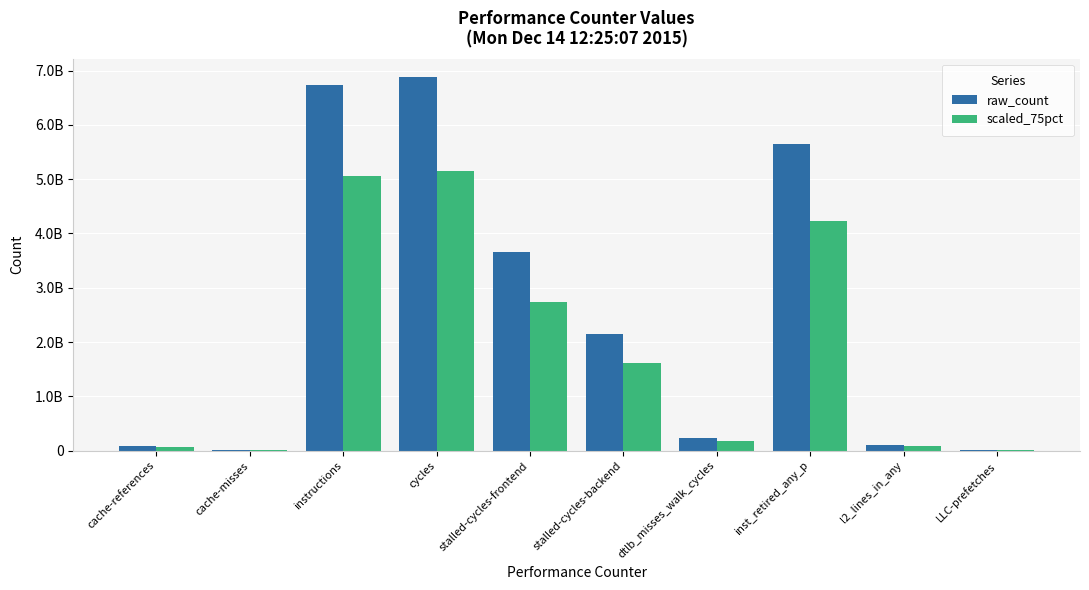

What is the total value across all series at cache-references?

149200073.8